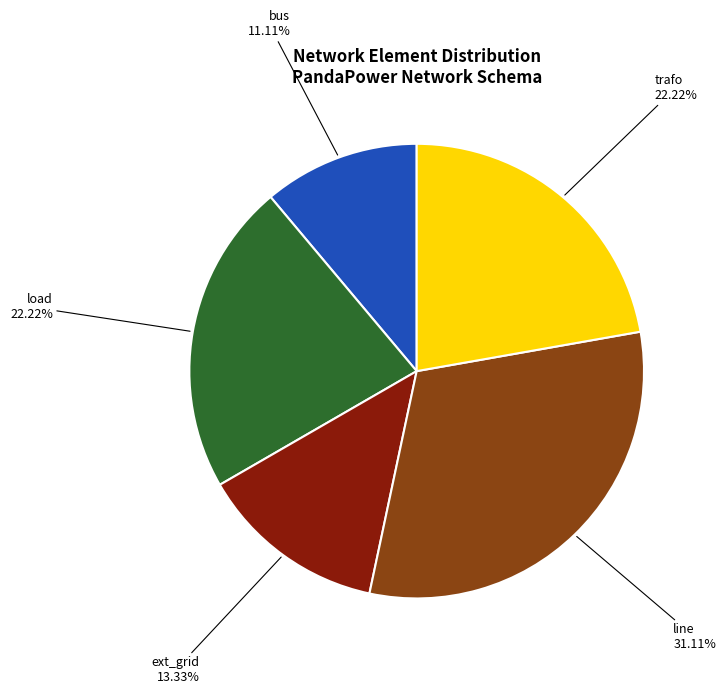

Does any single category account for the majority?

No